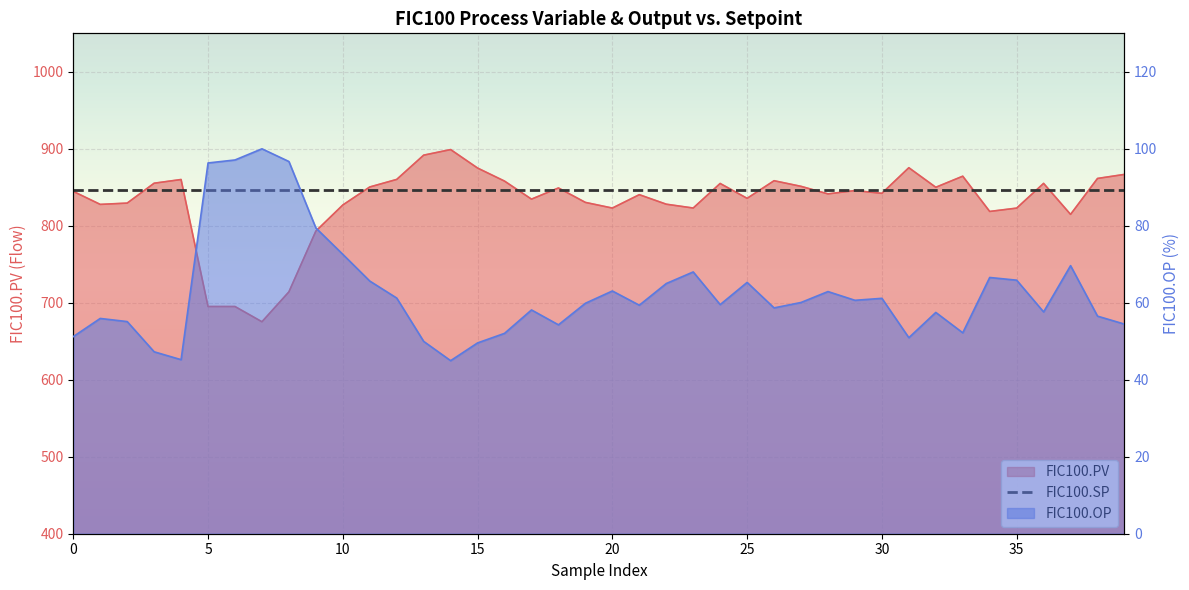

How many lines are shown in the chart?

2